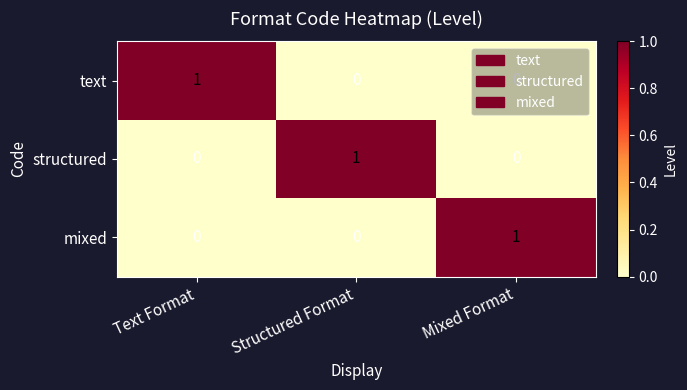

The value of structured at Mixed Format is 0. True or false?

True